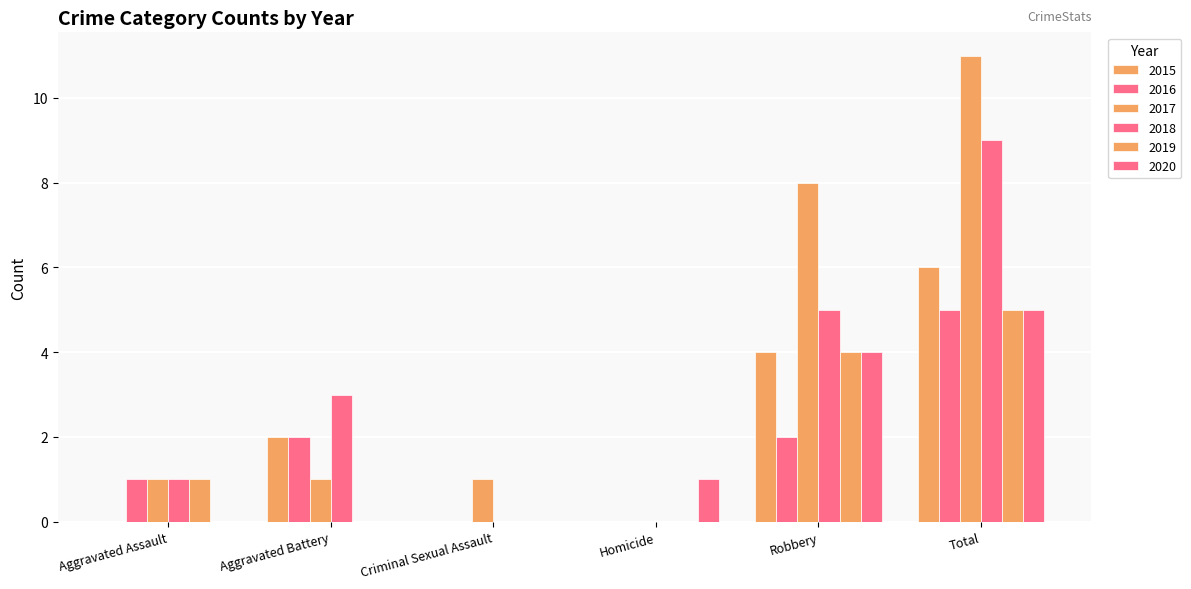

Which series changed the most between Criminal Sexual Assault and Total?

2017